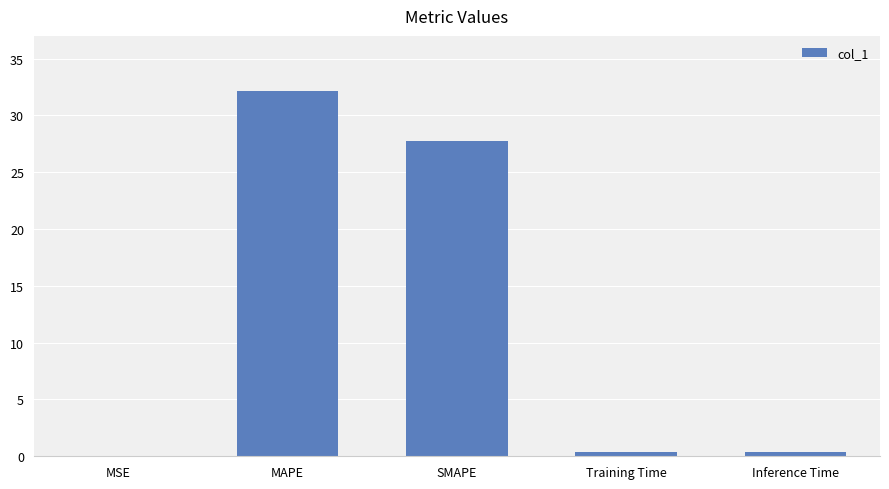

Are the bars horizontal?

No